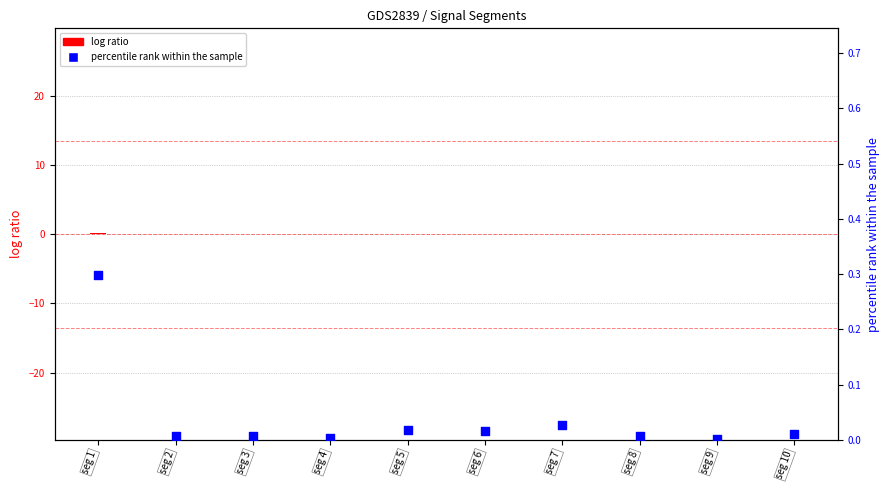

What are all the series names shown in the legend?

log ratio, percentile rank within the sample